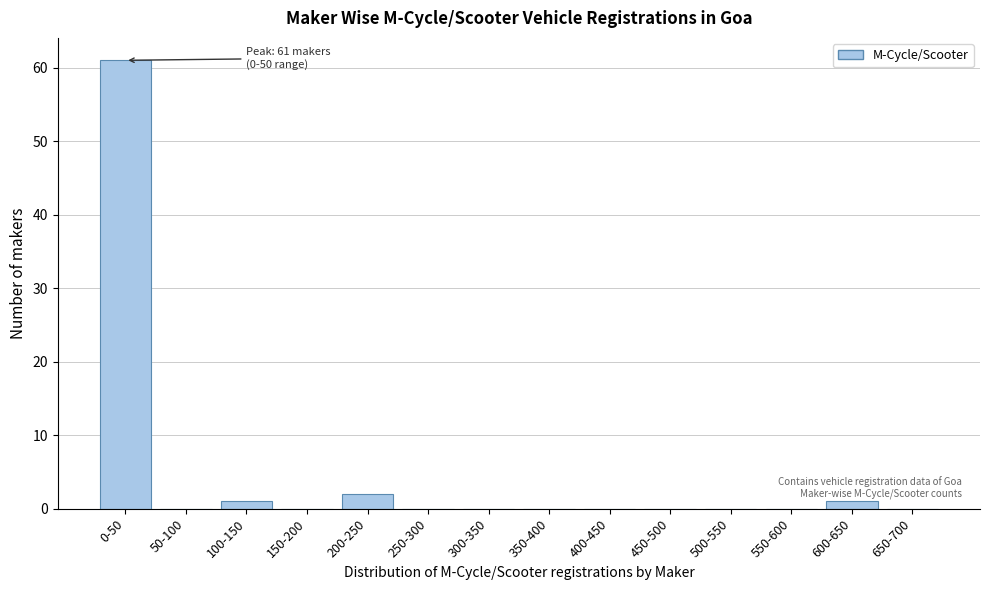

Reading left to right, what are all the values shown in this chart?

0-50=61	50-100=0	100-150=1	150-200=0	200-250=2	250-300=0	300-350=0	350-400=0	400-450=0	450-500=0	500-550=0	550-600=0	600-650=1	650-700=0